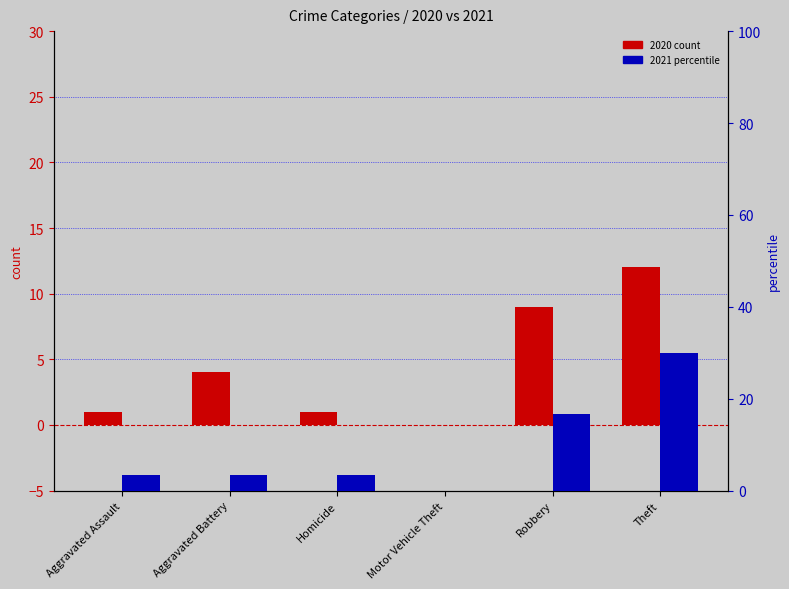

How many positive values does the 2021 percentile series have?

5